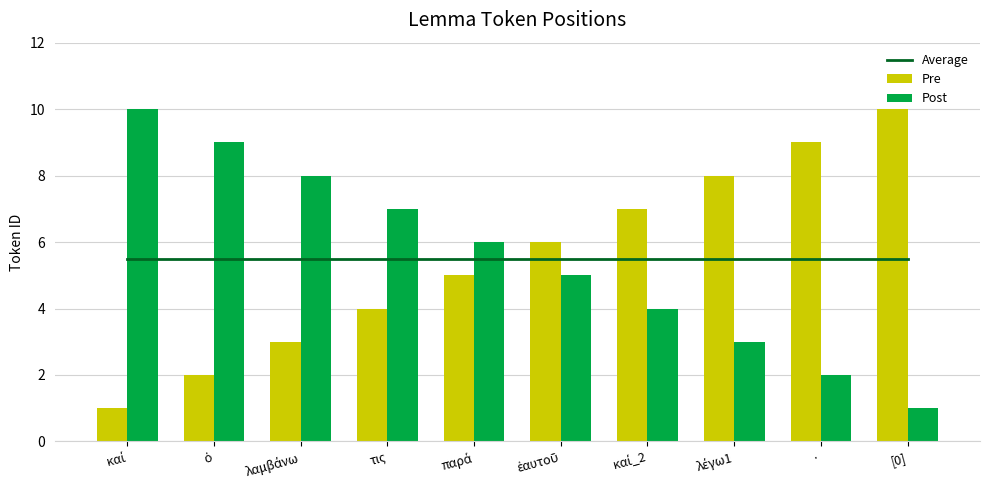

At which category is the sum across all series the highest?

καί